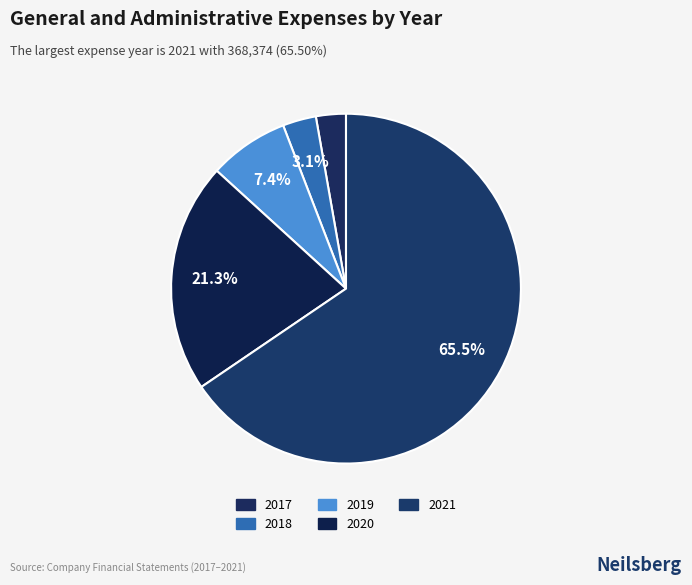

How many slices are in this pie chart?

5